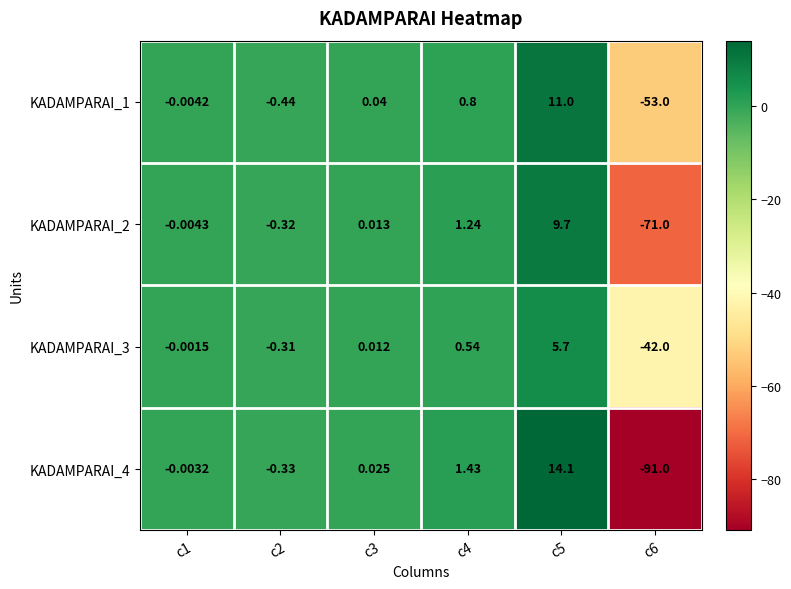

Rank the series at c1 from lowest to highest value.

KADAMPARAI_2, KADAMPARAI_1, KADAMPARAI_4, KADAMPARAI_3